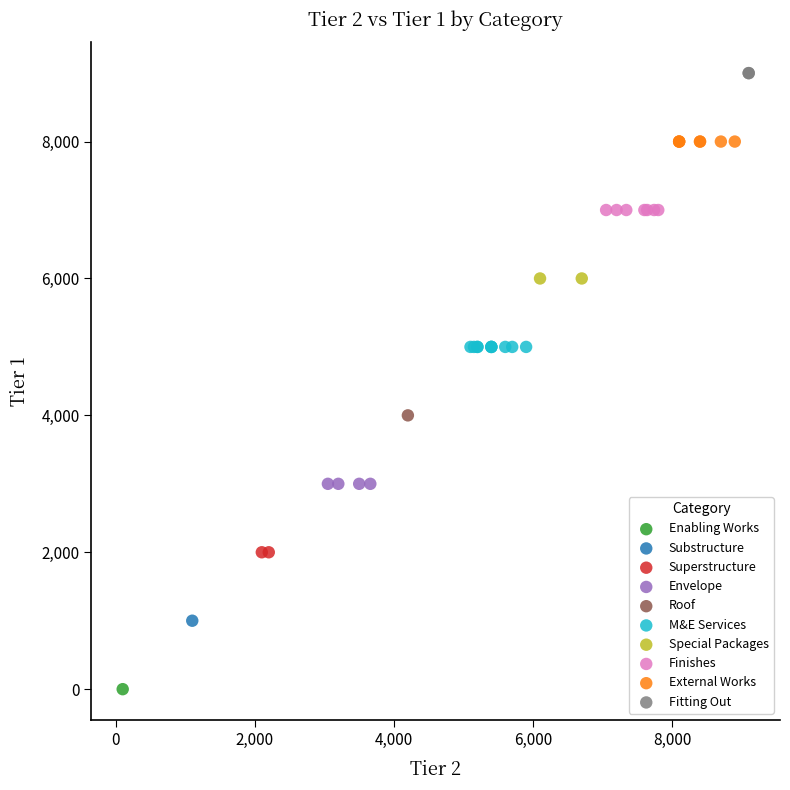

Which series reaches the minimum Y coordinate?

Enabling Works